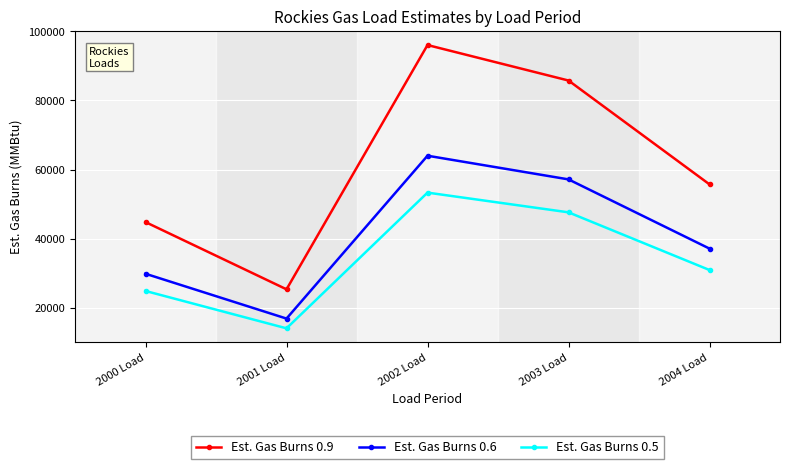

How many categories are shown in the chart?

5